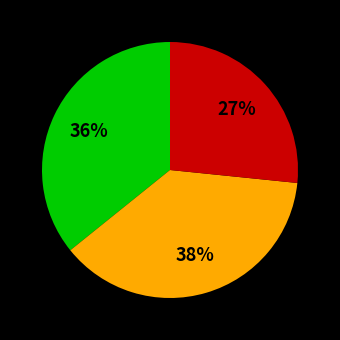

Is there a majority slice in this chart?

No